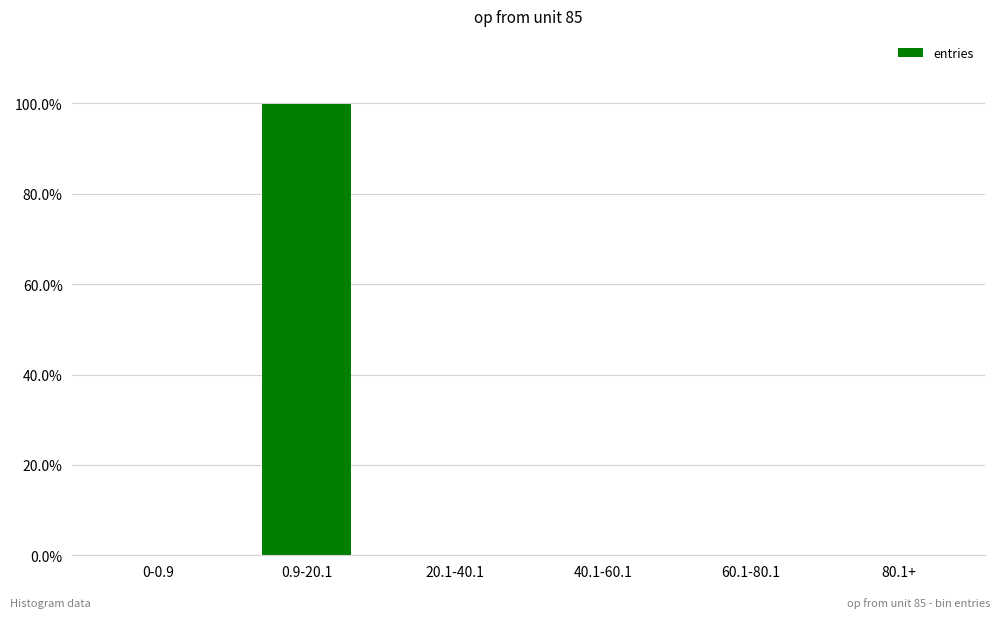

List the labels in order of value, largest first.

0.9-20.1, 20.1-40.1, 40.1-60.1, 60.1-80.1, 80.1+, 0-0.9